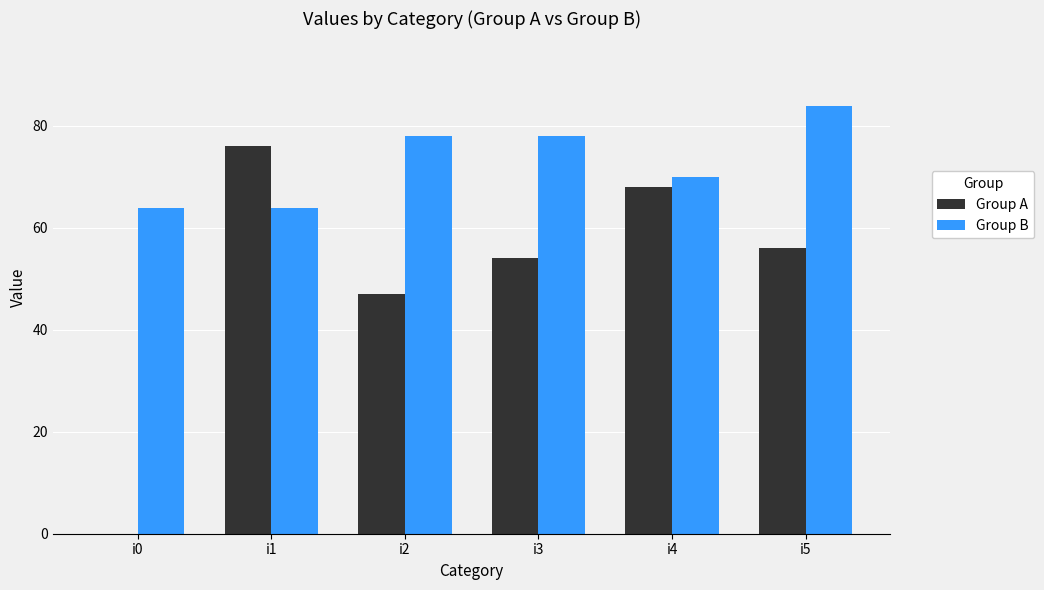

What is the total value across all series at i1?

140